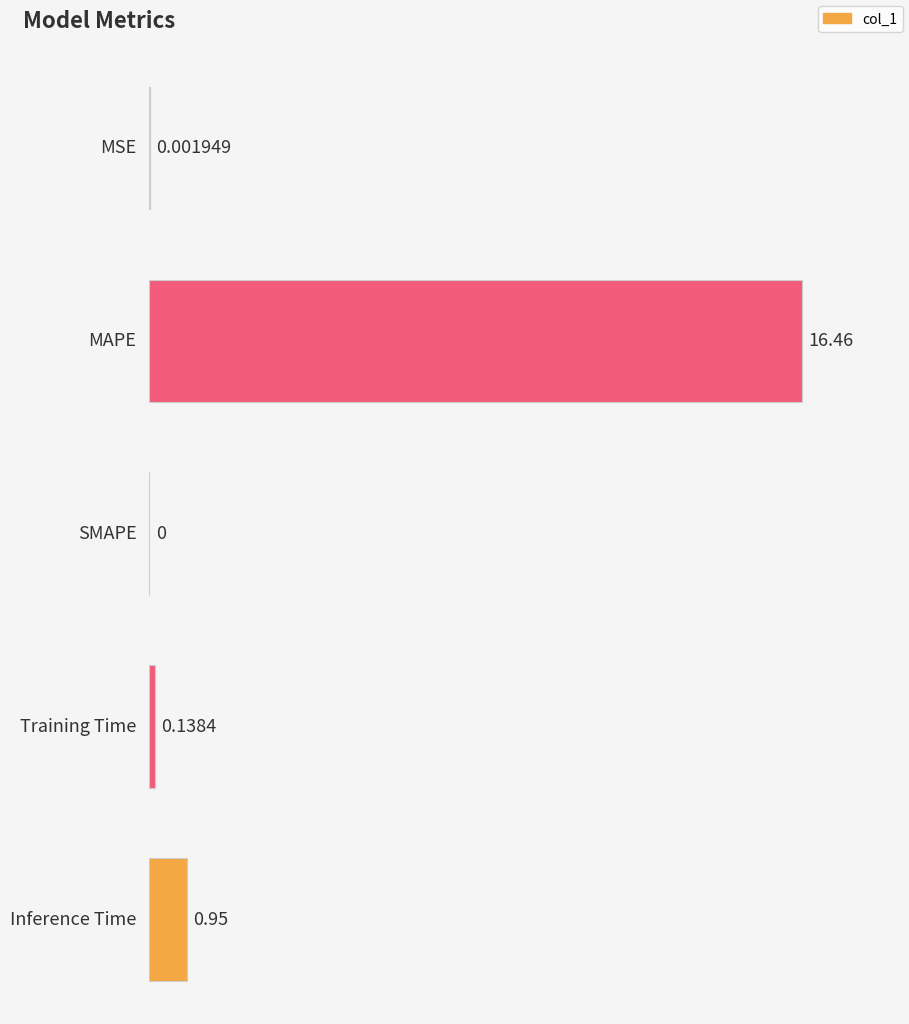

True or false: the data shows 16.5 at MAPE.

True